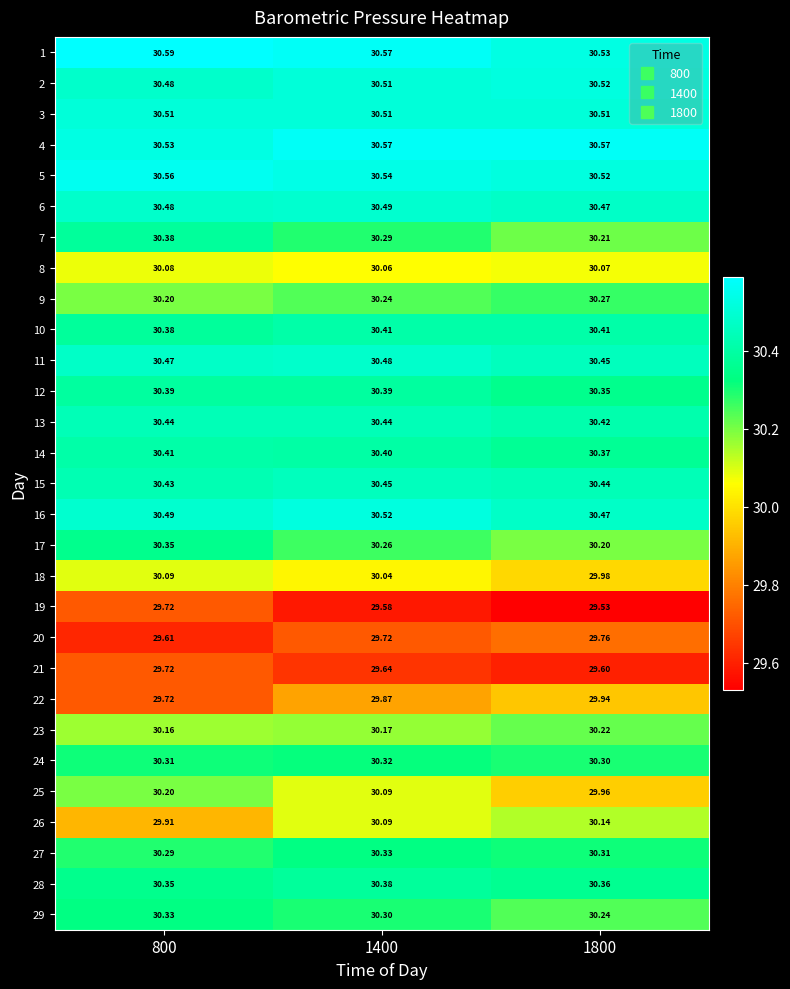

Is the value of 25 at 1400 greater than the value of 3 at 1400?

No